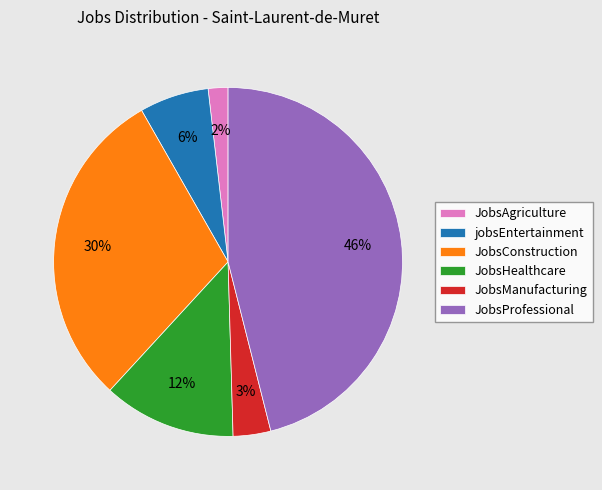

To the nearest percent, what portion does jobsEntertainment represent?

6%